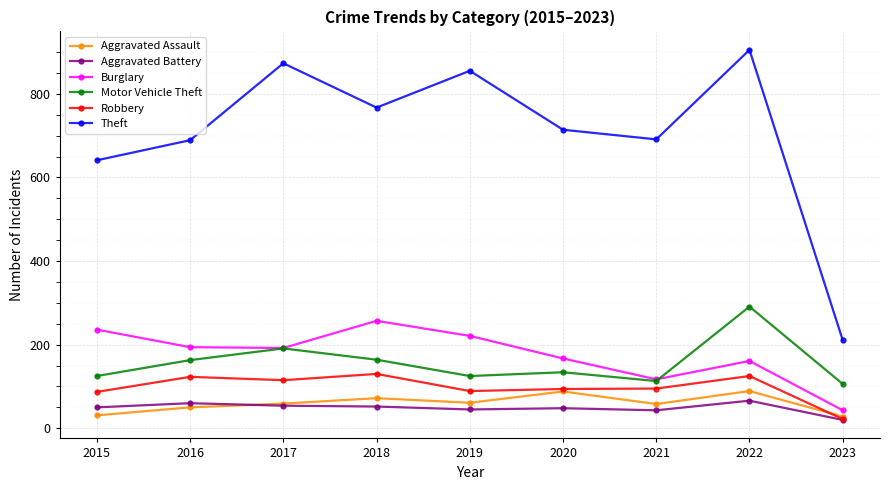

At which label does Theft reach its minimum?

2023